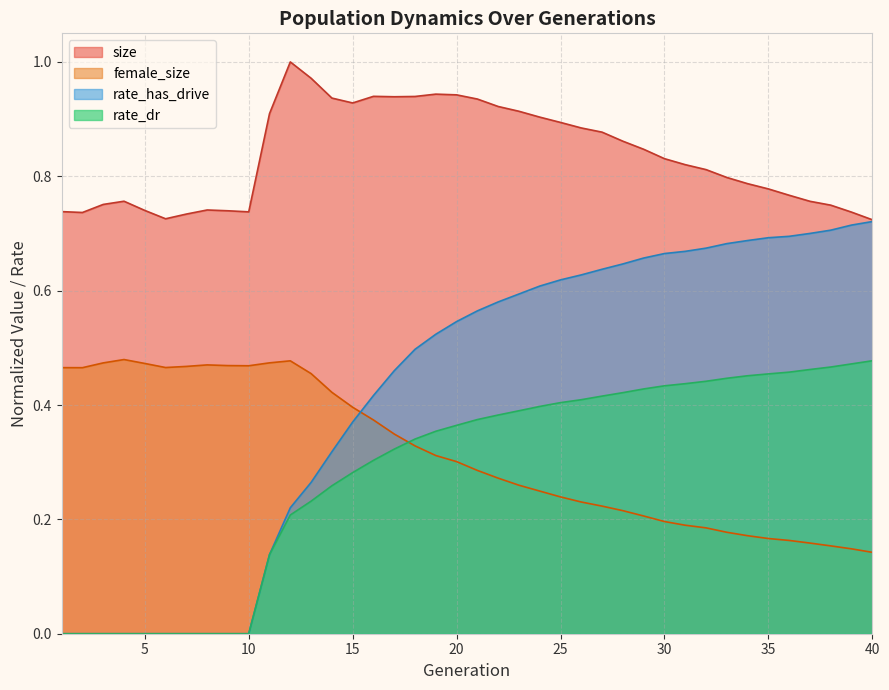

Which series changed the most between 13 and 38?

rate_has_drive